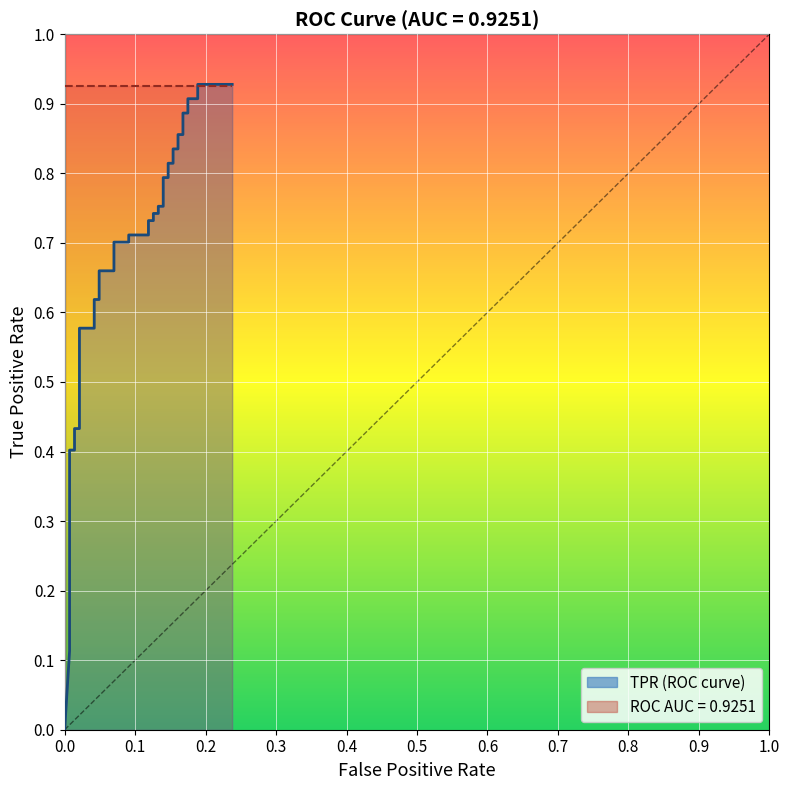

What is the sum of all values?

25.7